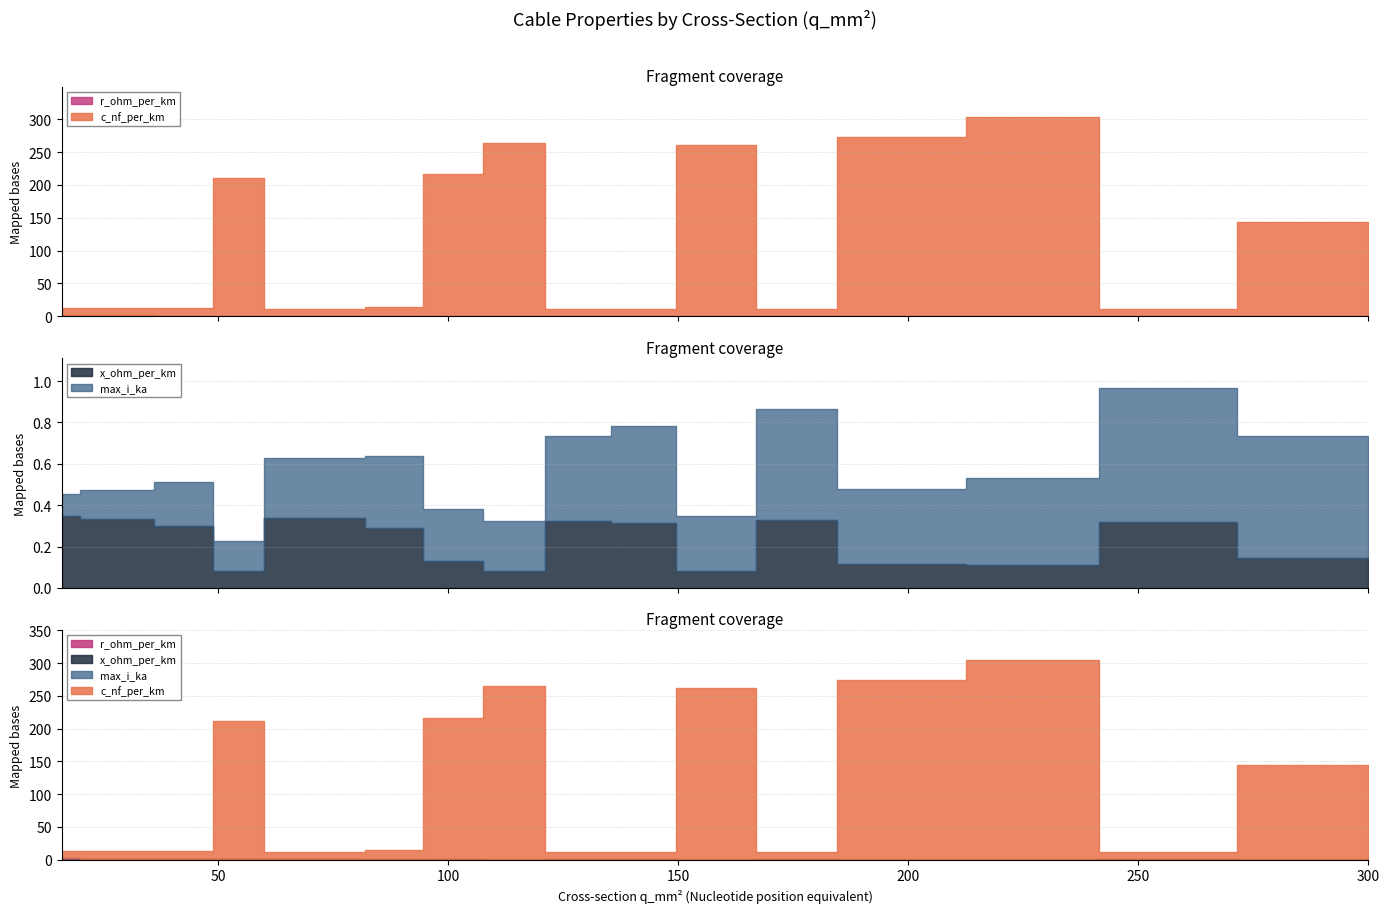

What is the value of the c_nf_per_km point at the 8th from the left?

264.0